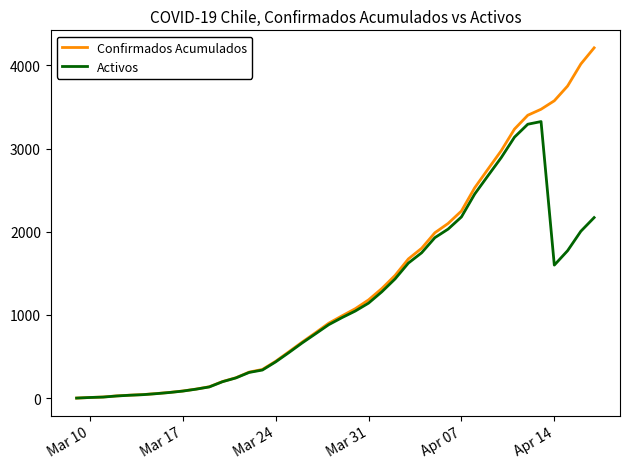

What are all the series names shown in the legend?

Confirmados Acumulados, Activos